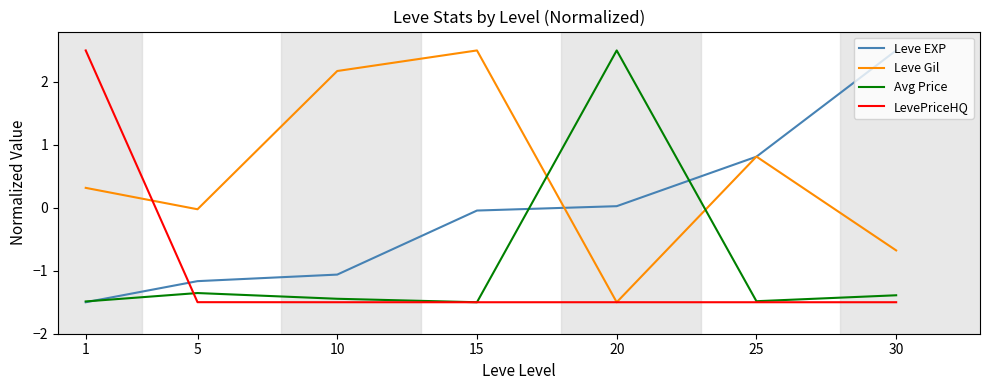

What is the total value across all series at 1?

-0.2